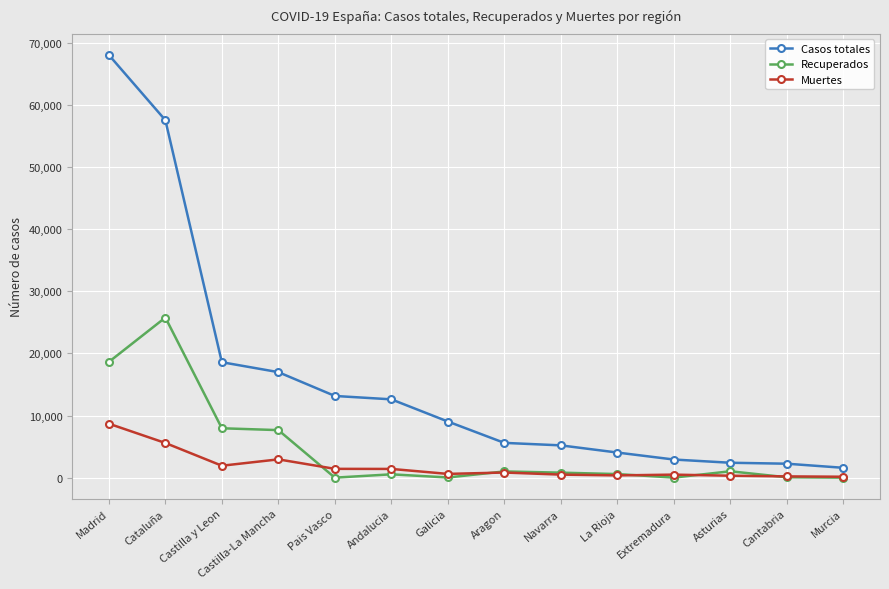

At Castilla-La Mancha, list the series in order from smallest to largest.

Muertes, Recuperados, Casos totales